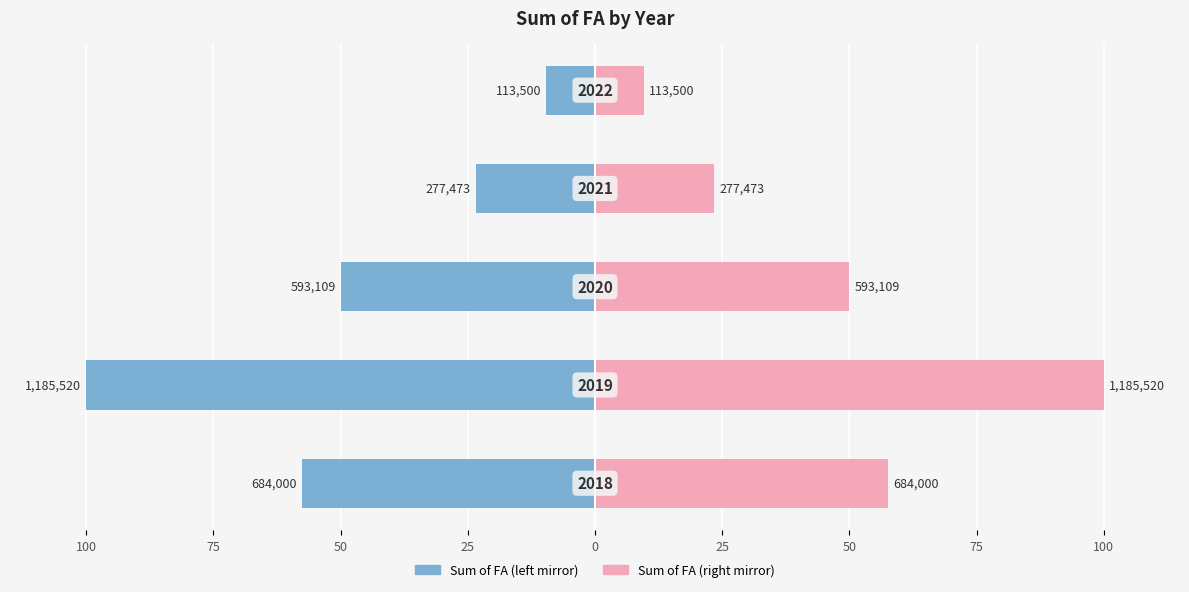

The value of Sum of FA (right) at 100 is 57.7. True or false?

True